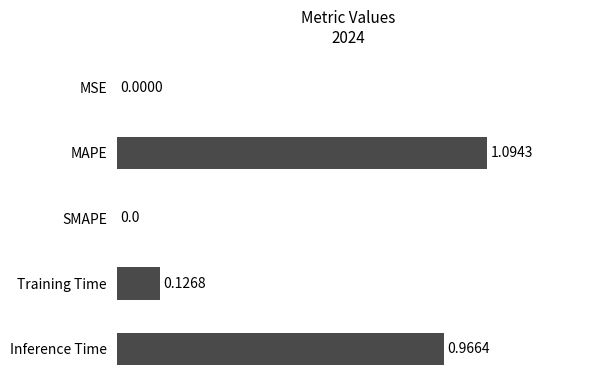

Which has a higher value, MSE or Inference Time?

Inference Time